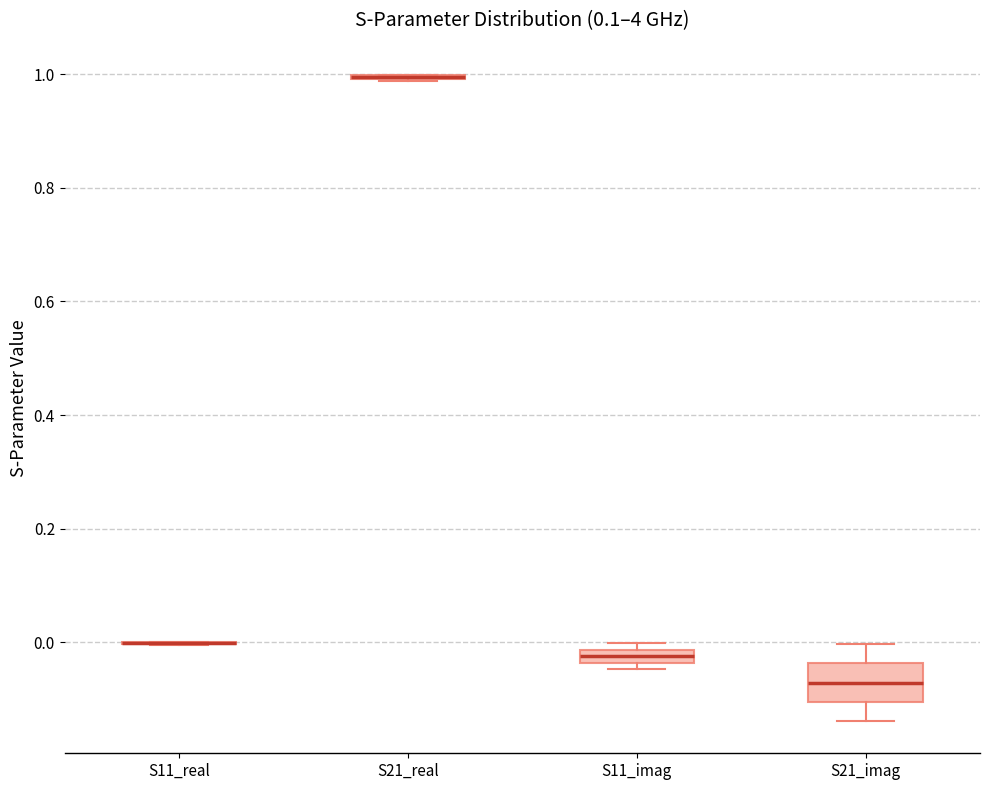

Comparing the boxes themselves (not the whiskers), which one is the tallest?

S21_imag